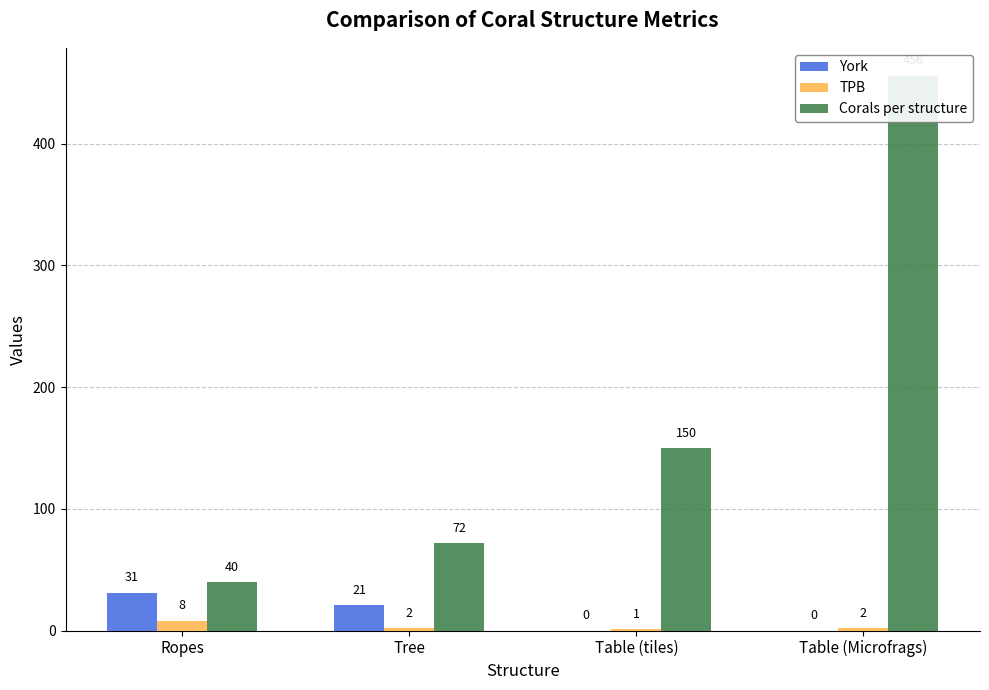

At which category is the sum across all series the highest?

Table (Microfrags)